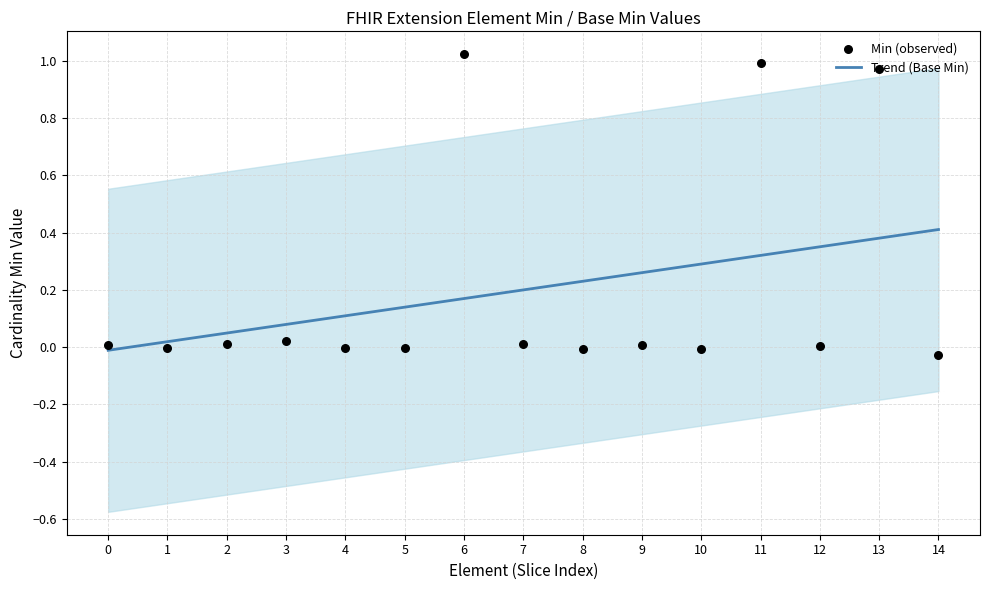

At how many categories does at least one series exceed 0?

15